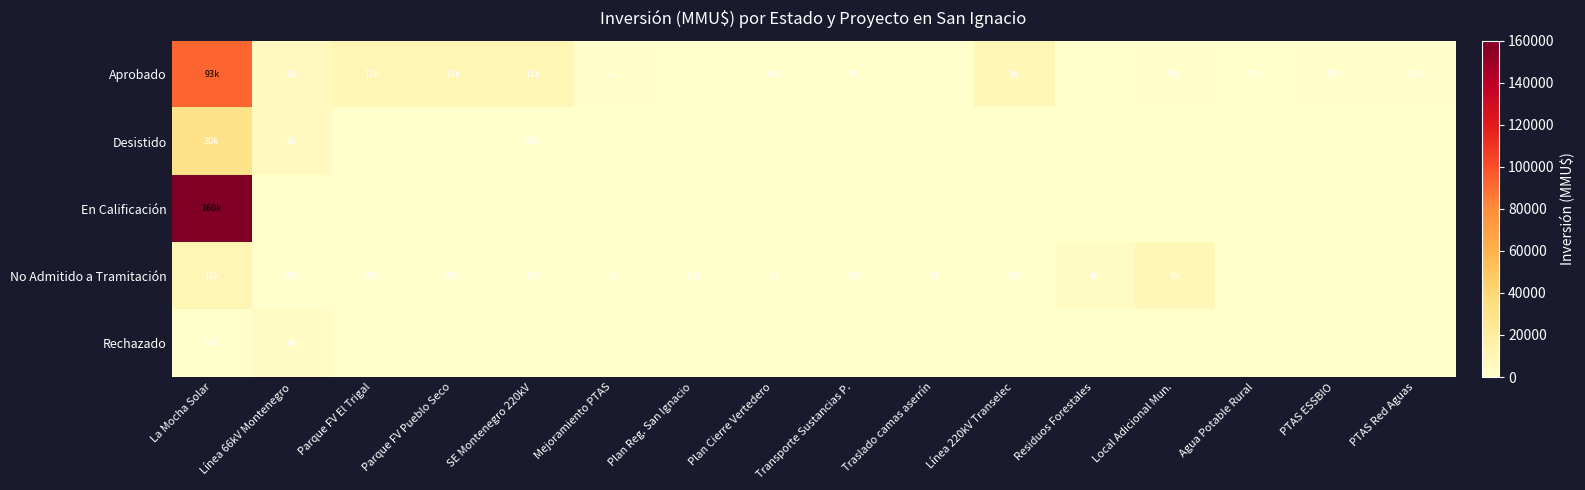

True or false: No Admitido a Tramitación has a value of 10 at Plan Cierre Vertedero.

True